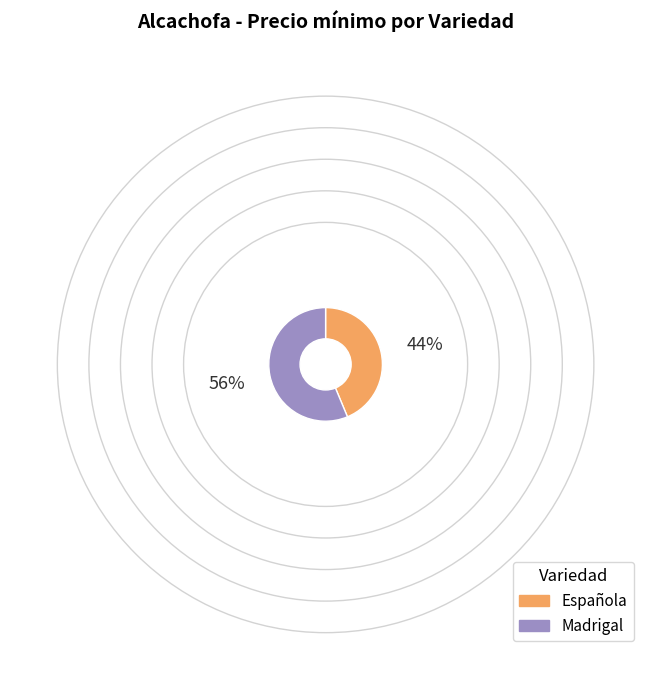

How many segments does this pie chart have?

2